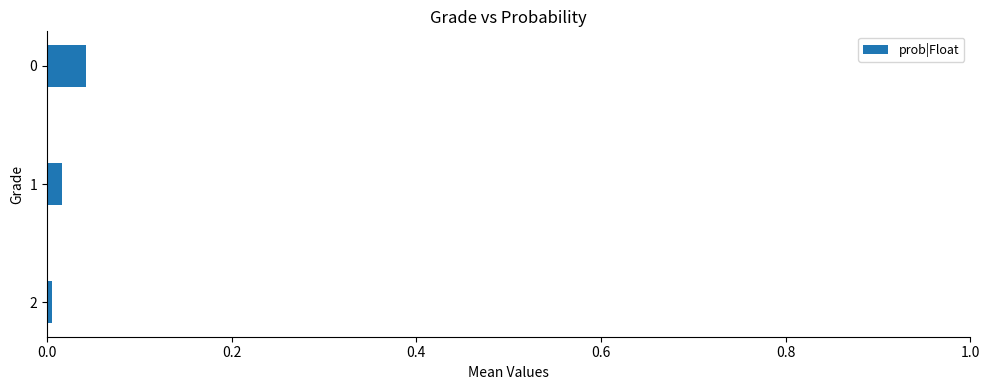

The value at 0 is 0.0. True or false?

True